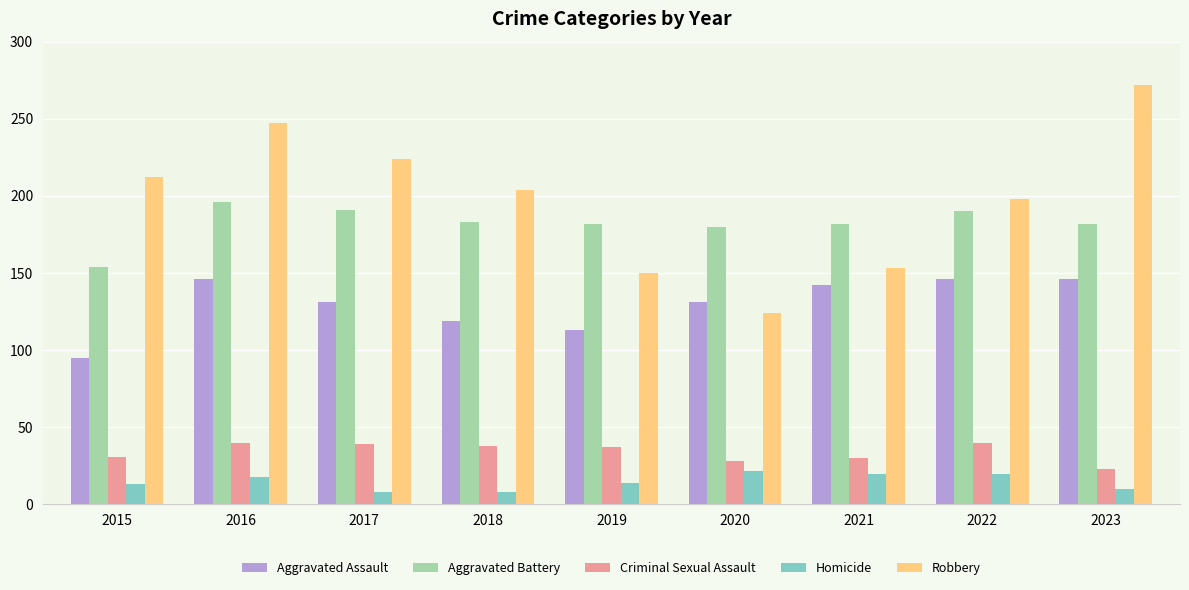

What is the highest value of the Homicide series?

22